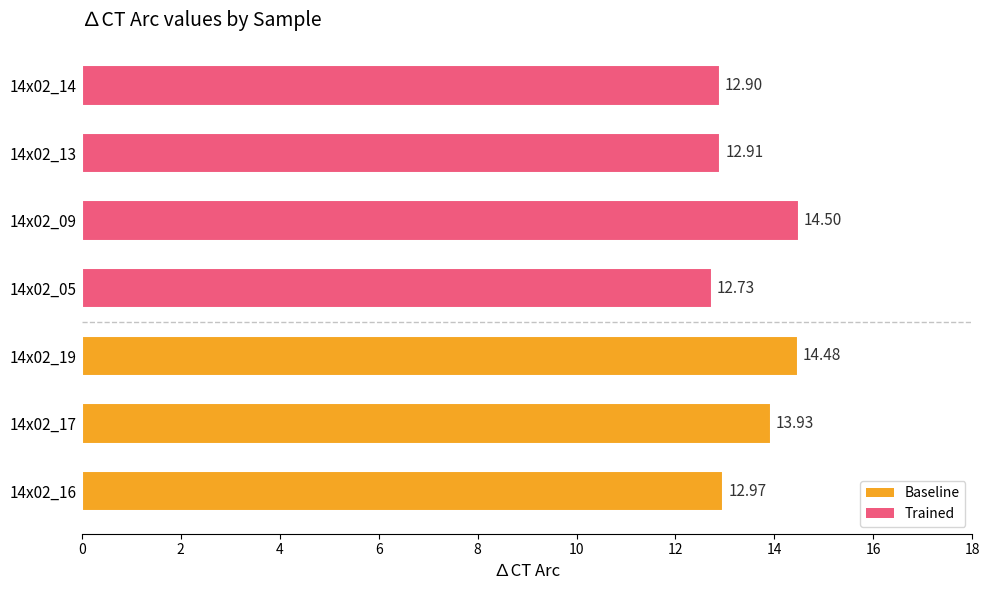

Rank the categories by value from lowest to highest.

14x02_05, 14x02_14, 14x02_13, 14x02_16, 14x02_17, 14x02_19, 14x02_09